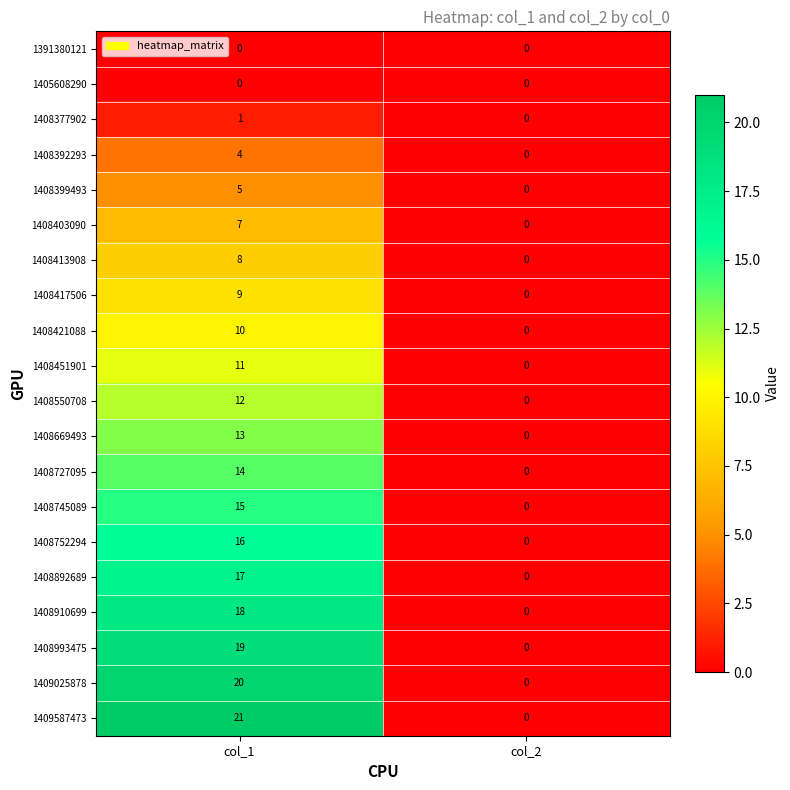

True or false: 1408413908 has a value of 8 at col_1.

True